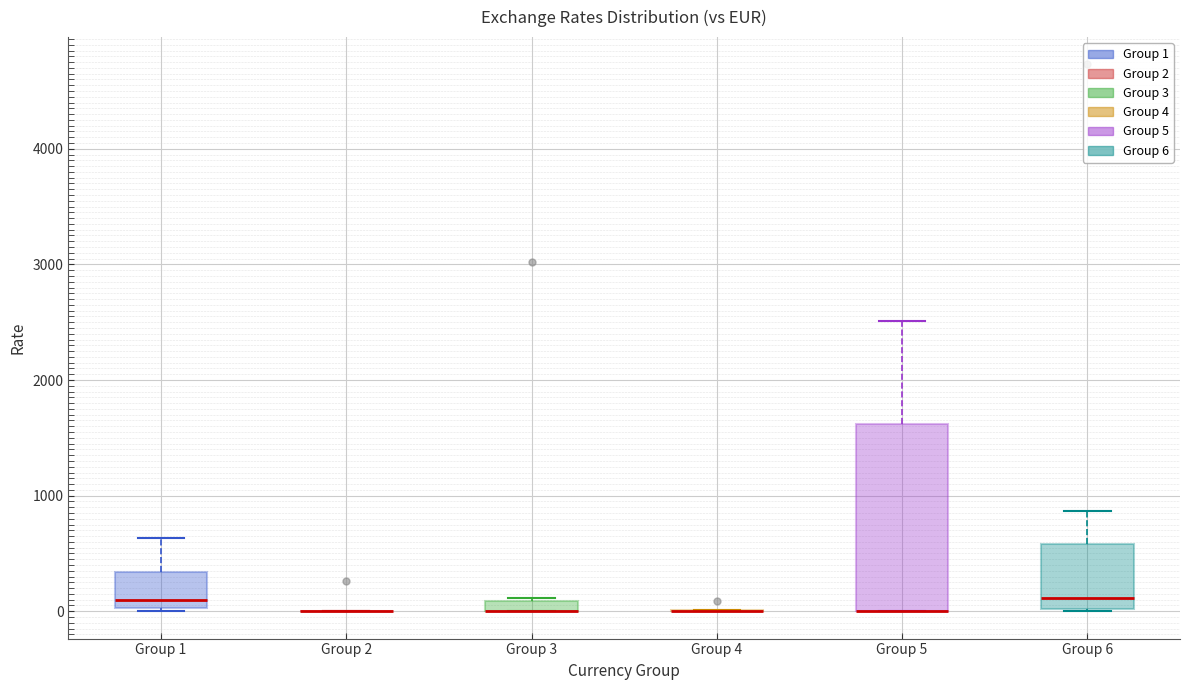

Comparing the boxes themselves (not the whiskers), which one is the tallest?

Group 5